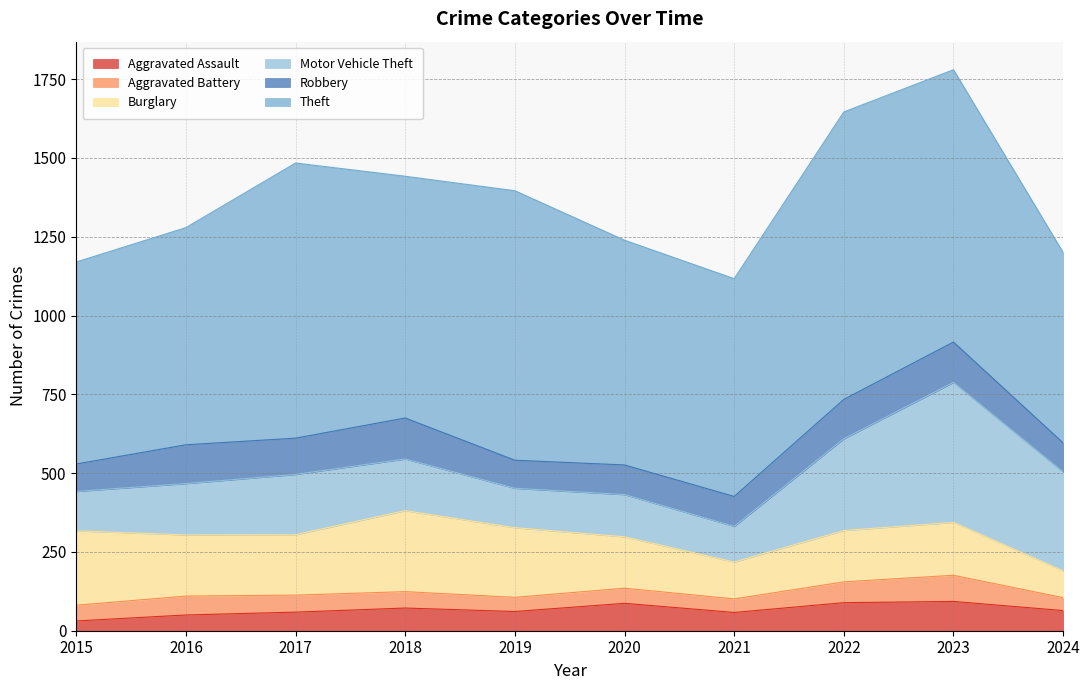

The Aggravated Assault series shows 14 at 2021. True or false?

False